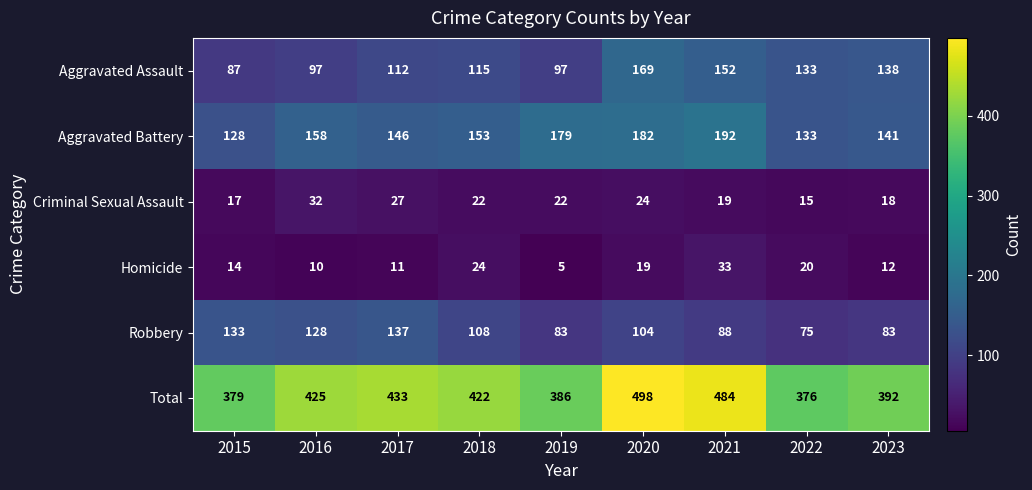

What is the difference between the Criminal Sexual Assault values at 2020 and 2022?

9